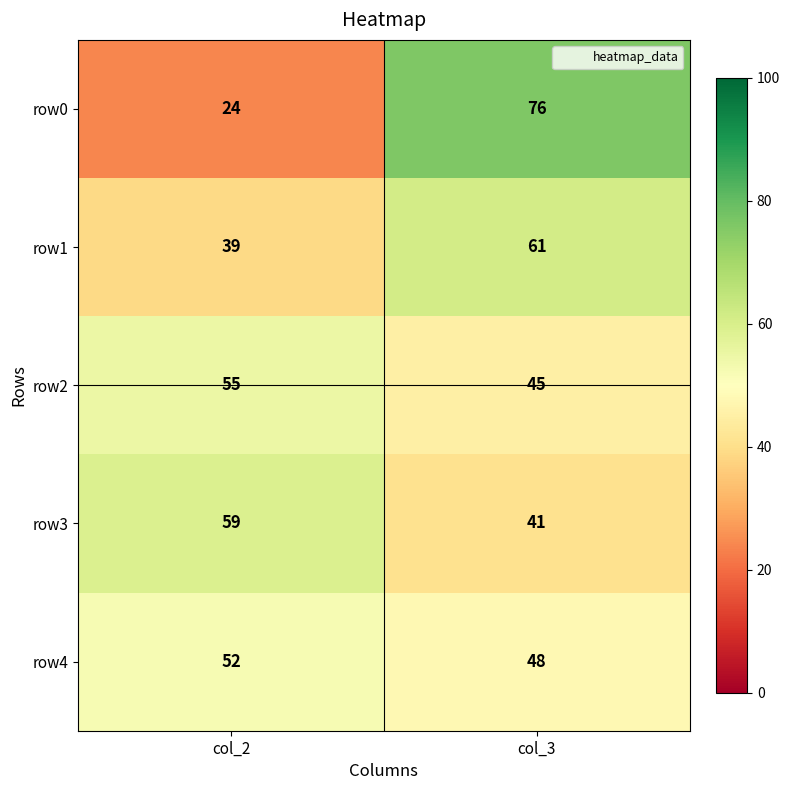

The value of row1 at col_2 is 63. True or false?

False